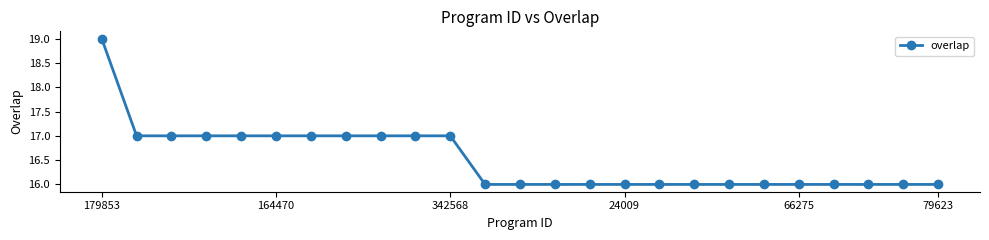

Reading right to left, transcribe all the data shown in this chart.

16	16	16	16	16	16	16	16	16	16	16	16	16	16	17	17	17	17	17	17	17	17	17	17	19